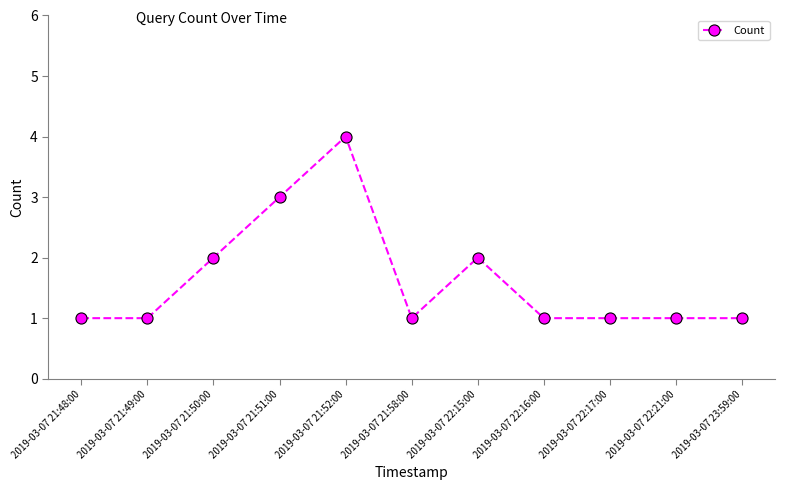

At which category does the data reach its first local peak?

2019-03-07 21:52:00